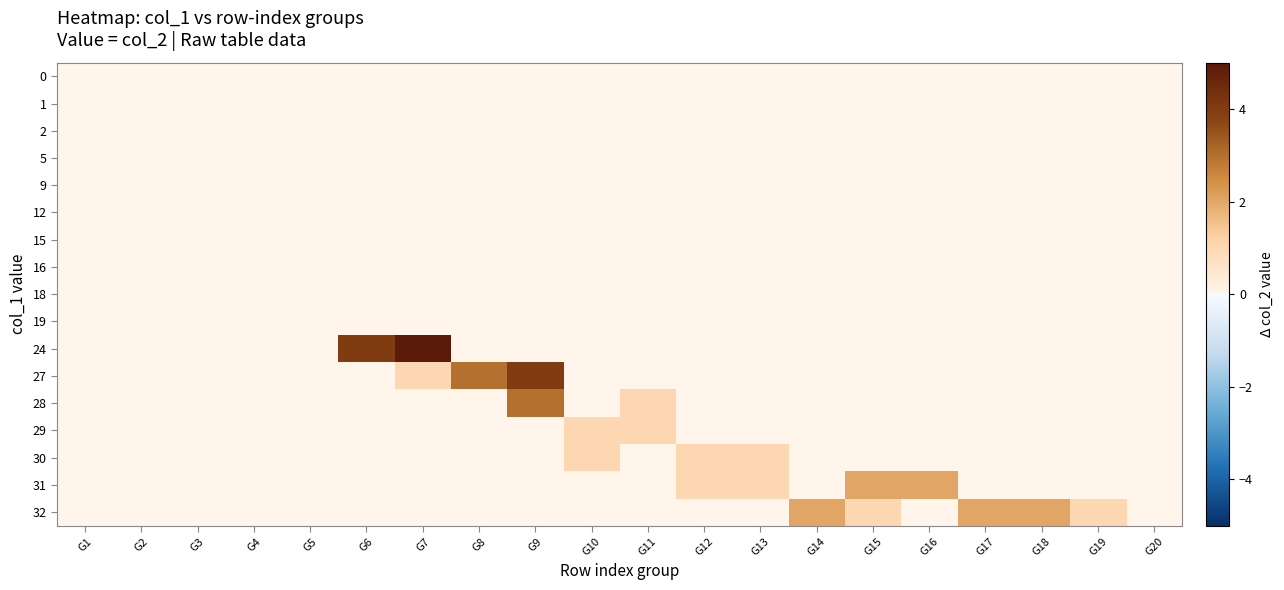

Reading left to right, what are all the values shown in this chart?

0: G1=0	G2=0	G3=0	G4=0	G5=0	G6=0	G7=0	G8=0	G9=0	G10=0	G11=0	G12=0	G13=0	G14=0	G15=0	G16=0	G17=0	G18=0	G19=0	G20=0
1: G1=0	G2=0	G3=0	G4=0	G5=0	G6=0	G7=0	G8=0	G9=0	G10=0	G11=0	G12=0	G13=0	G14=0	G15=0	G16=0	G17=0	G18=0	G19=0	G20=0
2: G1=0	G2=0	G3=0	G4=0	G5=0	G6=0	G7=0	G8=0	G9=0	G10=0	G11=0	G12=0	G13=0	G14=0	G15=0	G16=0	G17=0	G18=0	G19=0	G20=0
5: G1=0	G2=0	G3=0	G4=0	G5=0	G6=0	G7=0	G8=0	G9=0	G10=0	G11=0	G12=0	G13=0	G14=0	G15=0	G16=0	G17=0	G18=0	G19=0	G20=0
9: G1=0	G2=0	G3=0	G4=0	G5=0	G6=0	G7=0	G8=0	G9=0	G10=0	G11=0	G12=0	G13=0	G14=0	G15=0	G16=0	G17=0	G18=0	G19=0	G20=0
12: G1=0	G2=0	G3=0	G4=0	G5=0	G6=0	G7=0	G8=0	G9=0	G10=0	G11=0	G12=0	G13=0	G14=0	G15=0	G16=0	G17=0	G18=0	G19=0	G20=0
15: G1=0	G2=0	G3=0	G4=0	G5=0	G6=0	G7=0	G8=0	G9=0	G10=0	G11=0	G12=0	G13=0	G14=0	G15=0	G16=0	G17=0	G18=0	G19=0	G20=0
16: G1=0	G2=0	G3=0	G4=0	G5=0	G6=0	G7=0	G8=0	G9=0	G10=0	G11=0	G12=0	G13=0	G14=0	G15=0	G16=0	G17=0	G18=0	G19=0	G20=0
18: G1=0	G2=0	G3=0	G4=0	G5=0	G6=0	G7=0	G8=0	G9=0	G10=0	G11=0	G12=0	G13=0	G14=0	G15=0	G16=0	G17=0	G18=0	G19=0	G20=0
19: G1=0	G2=0	G3=0	G4=0	G5=0	G6=0	G7=0	G8=0	G9=0	G10=0	G11=0	G12=0	G13=0	G14=0	G15=0	G16=0	G17=0	G18=0	G19=0	G20=0
24: G1=0	G2=0	G3=0	G4=0	G5=0	G6=4	G7=5	G8=0	G9=0	G10=0	G11=0	G12=0	G13=0	G14=0	G15=0	G16=0	G17=0	G18=0	G19=0	G20=0
27: G1=0	G2=0	G3=0	G4=0	G5=0	G6=0	G7=1	G8=3	G9=4	G10=0	G11=0	G12=0	G13=0	G14=0	G15=0	G16=0	G17=0	G18=0	G19=0	G20=0
28: G1=0	G2=0	G3=0	G4=0	G5=0	G6=0	G7=0	G8=0	G9=3	G10=0	G11=1	G12=0	G13=0	G14=0	G15=0	G16=0	G17=0	G18=0	G19=0	G20=0
29: G1=0	G2=0	G3=0	G4=0	G5=0	G6=0	G7=0	G8=0	G9=0	G10=1	G11=1	G12=0	G13=0	G14=0	G15=0	G16=0	G17=0	G18=0	G19=0	G20=0
30: G1=0	G2=0	G3=0	G4=0	G5=0	G6=0	G7=0	G8=0	G9=0	G10=1	G11=0	G12=1	G13=1	G14=0	G15=0	G16=0	G17=0	G18=0	G19=0	G20=0
31: G1=0	G2=0	G3=0	G4=0	G5=0	G6=0	G7=0	G8=0	G9=0	G10=0	G11=0	G12=1	G13=1	G14=0	G15=2	G16=2	G17=0	G18=0	G19=0	G20=0
32: G1=0	G2=0	G3=0	G4=0	G5=0	G6=0	G7=0	G8=0	G9=0	G10=0	G11=0	G12=0	G13=0	G14=2	G15=1	G16=0	G17=2	G18=2	G19=1	G20=0